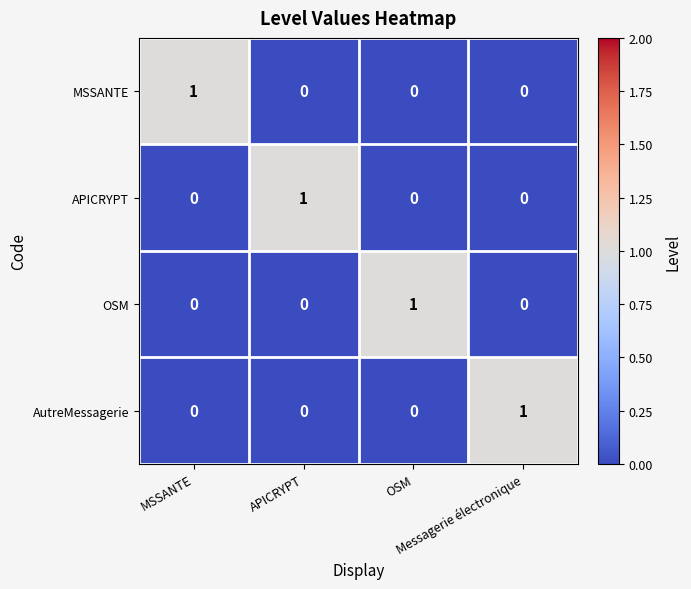

Which category has the lowest value across all series?

APICRYPT